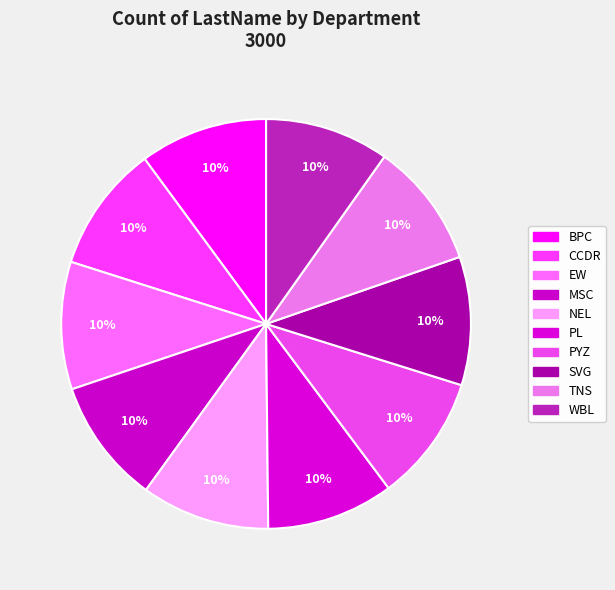

Which slice is the largest?

NEL